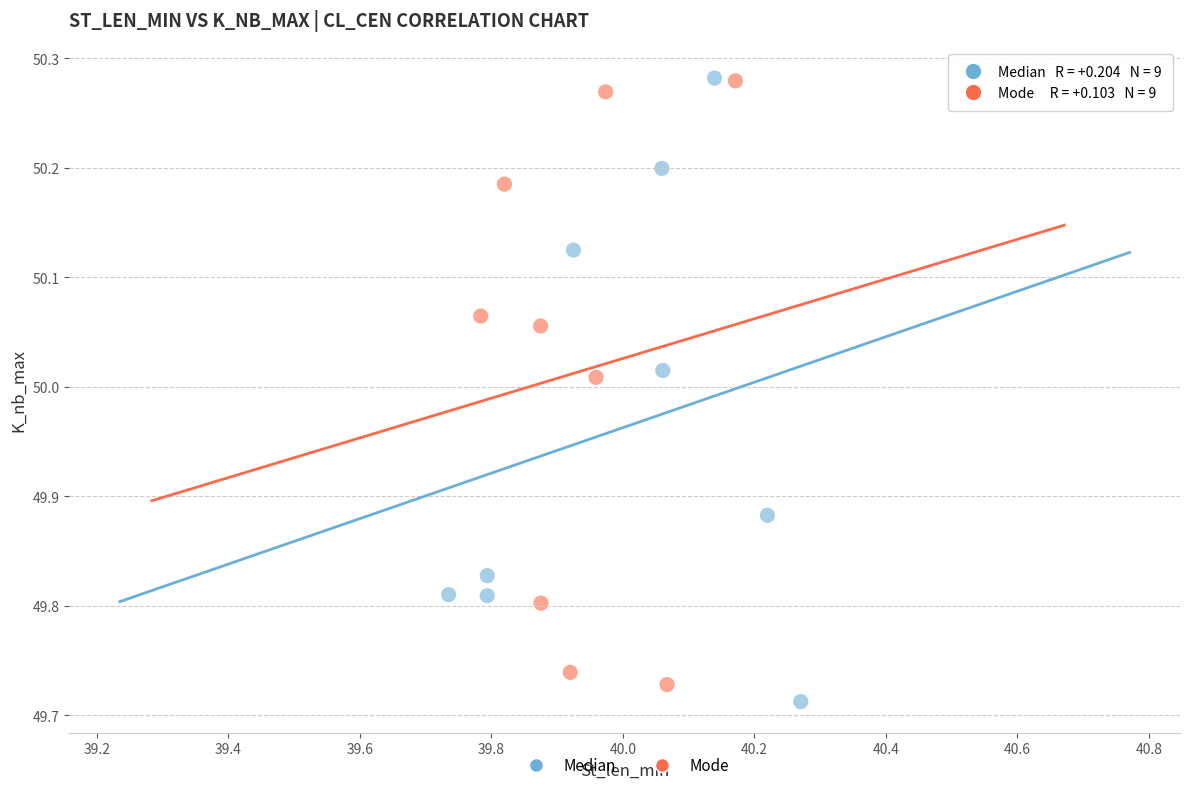

What are all the series names shown in the legend?

Median, Mode